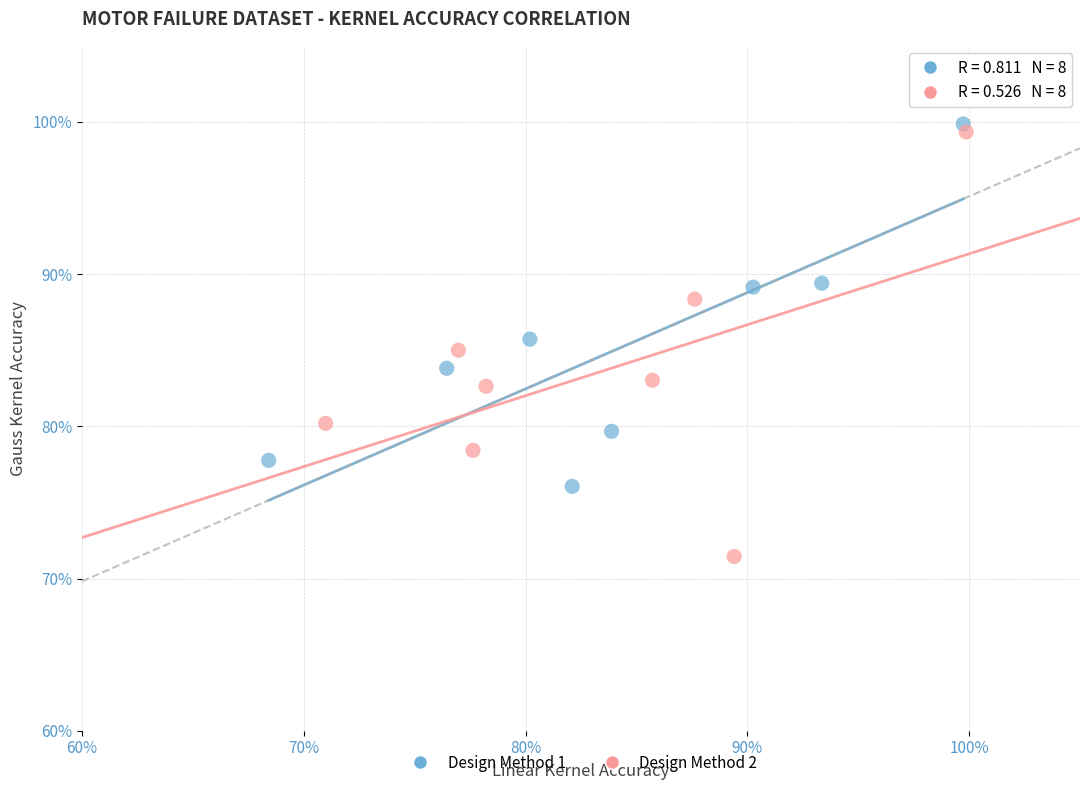

What are all the series names shown in the legend?

Design Method 1, Design Method 2